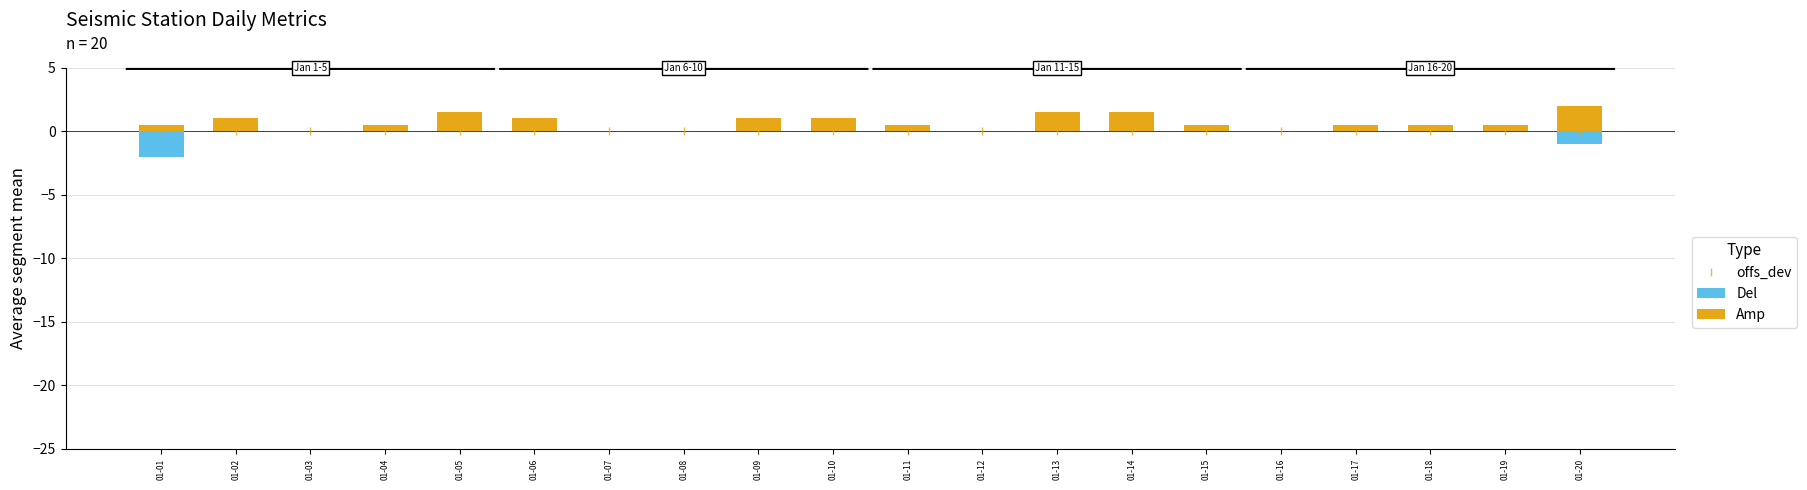

Rank the series by their average value, from highest to lowest.

Amp, offs_dev, Del